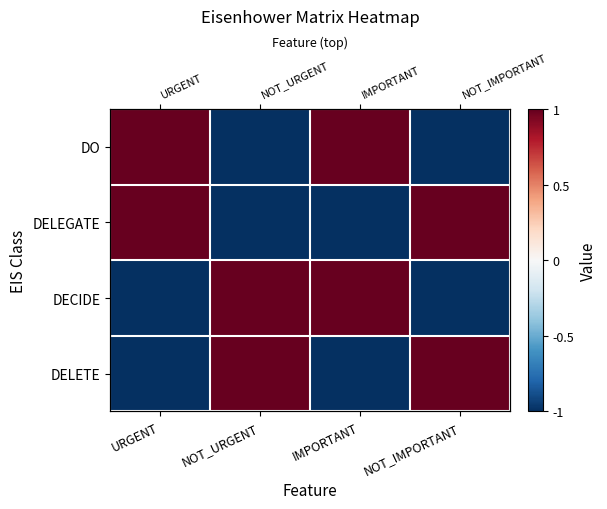

Is it true that DELEGATE equals 1 at NOT_IMPORTANT?

True